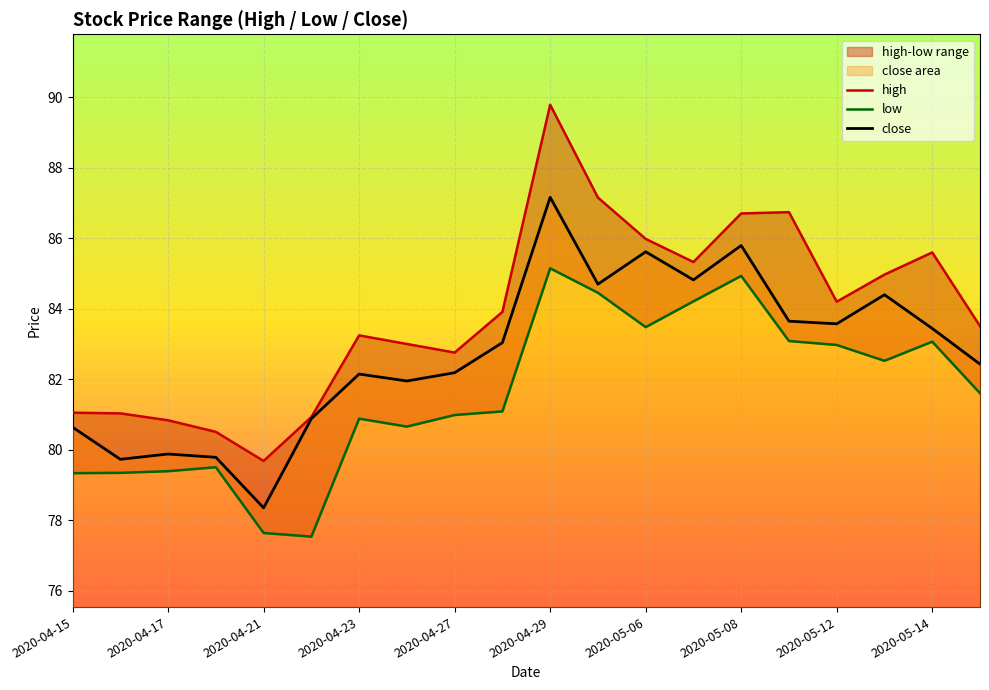

Is it true that close equals 83.4 at 2020-05-14?

True